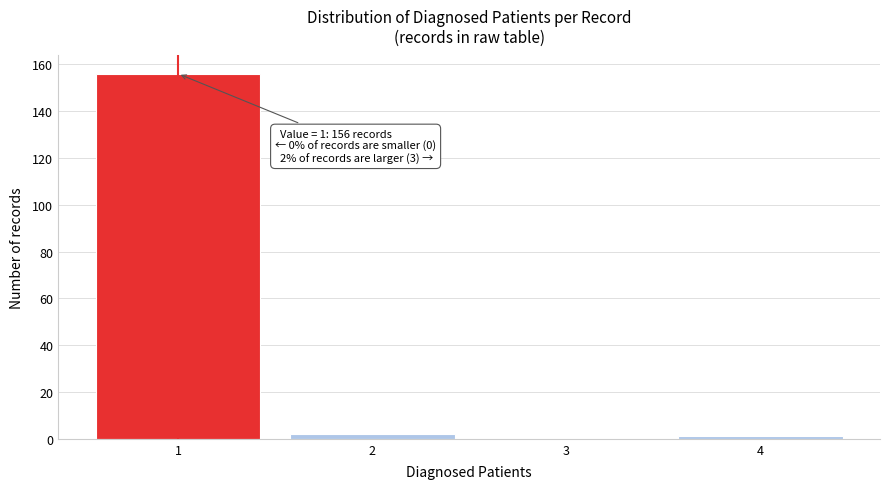

Which range on the x-axis has the tallest bar?

0.5 to 1.5